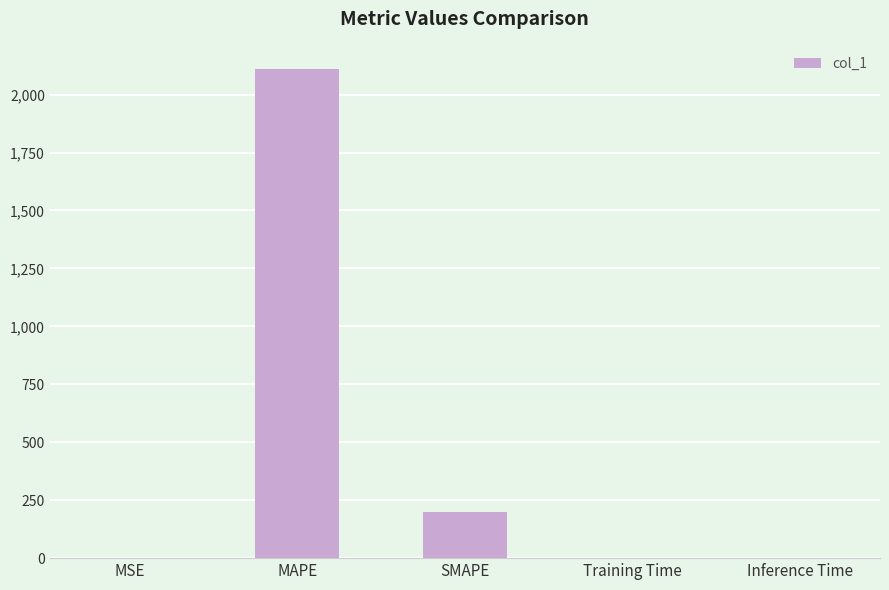

True or false: the data shows 118.9 at SMAPE.

False